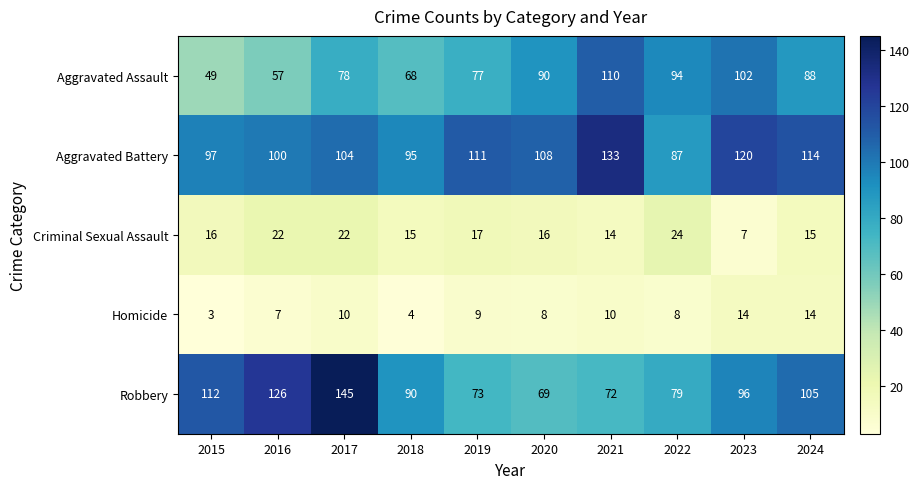

The Robbery series shows 55 at 2016. True or false?

False